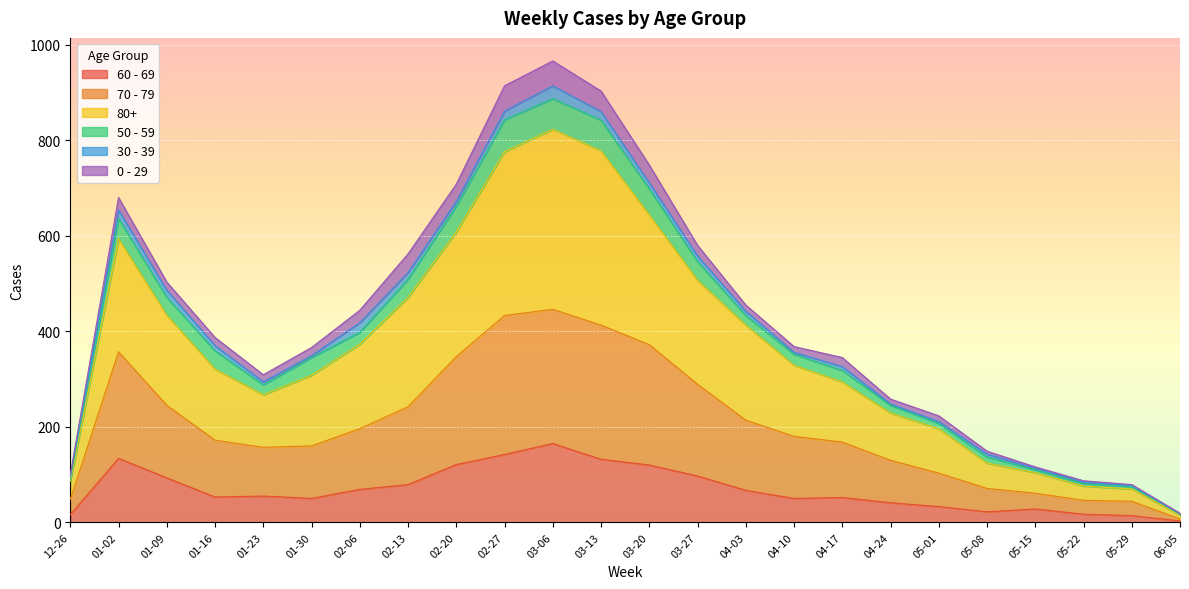

True or false: 70 - 79 and 80+ cross at least once.

False